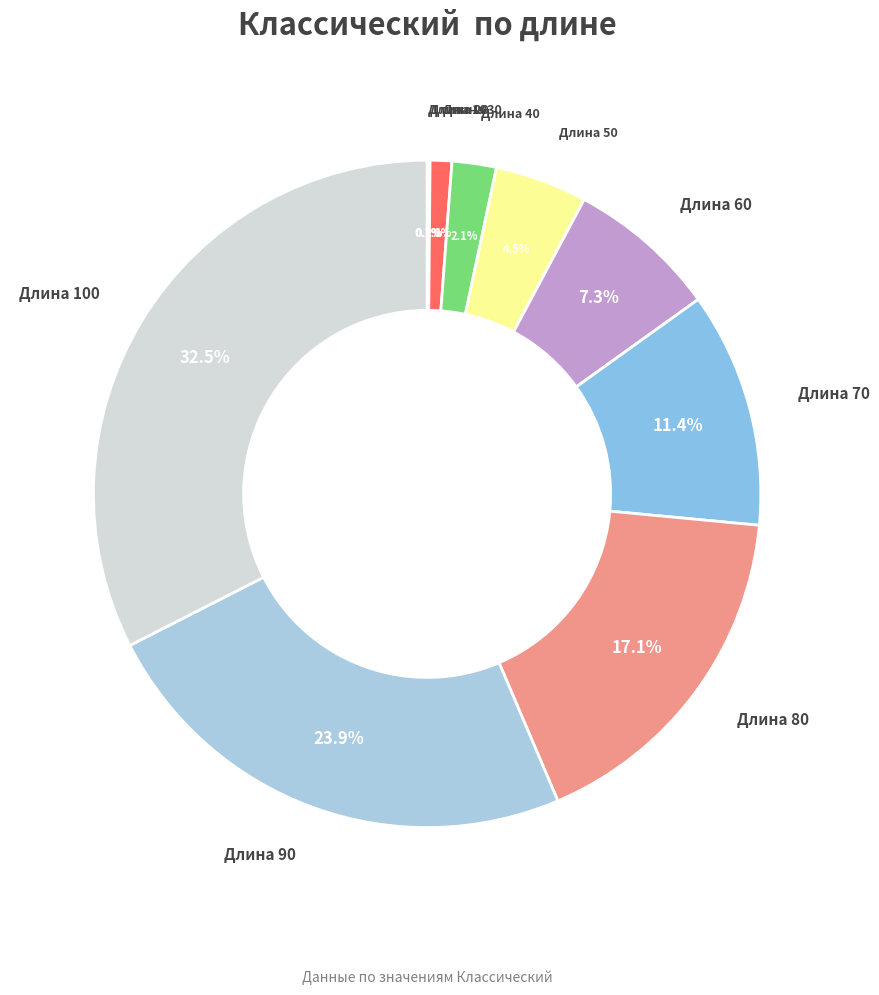

What percentage do Длина 40 and Длина 50 together represent?

6.6%